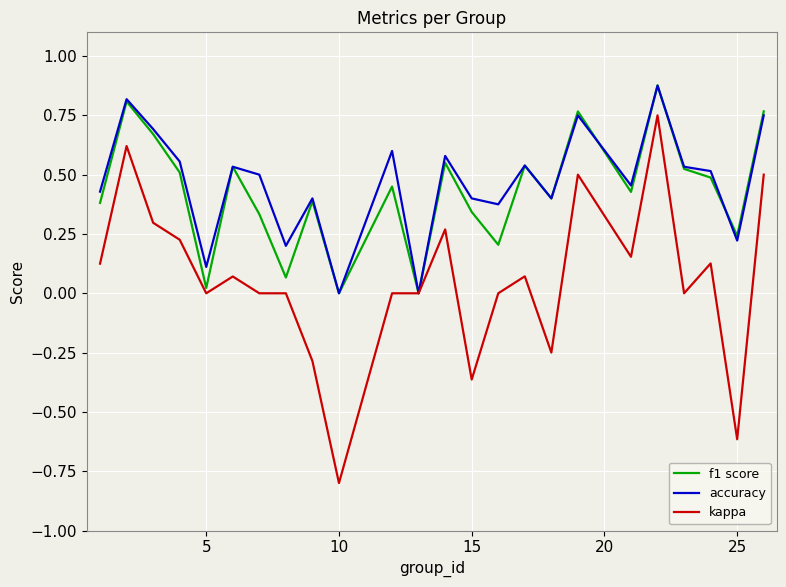

What is the smallest value displayed?

-0.8